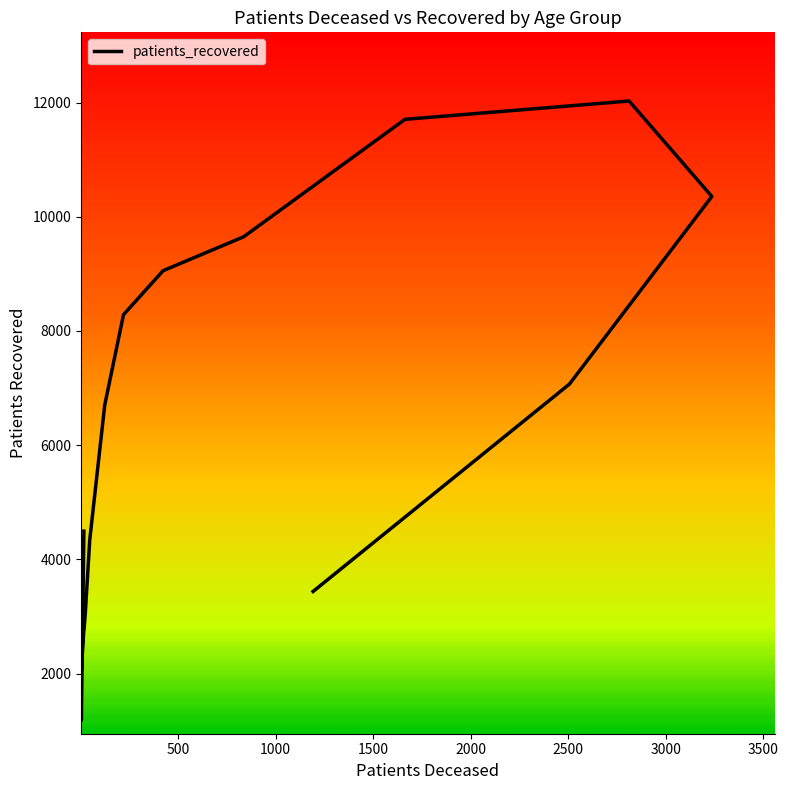

What is the approximate value at 45 - 49, to the nearest 50?

4350